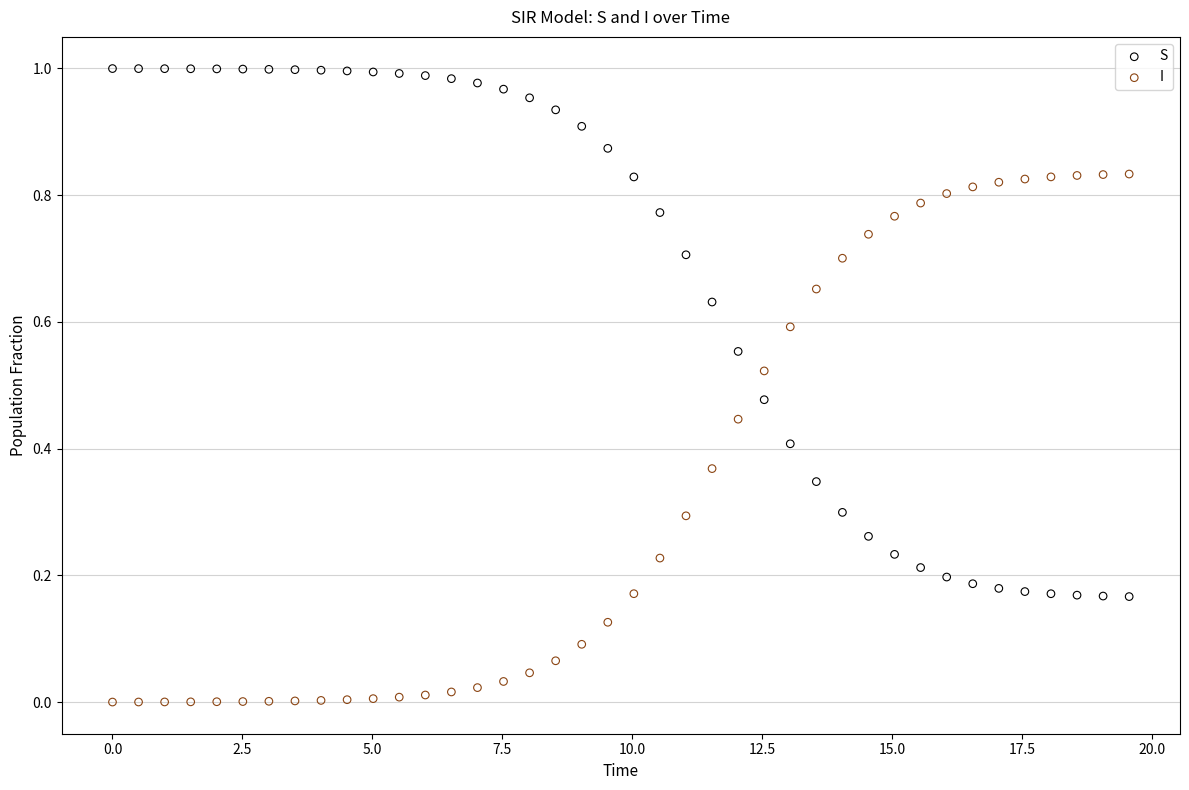

What are all the series names shown in the legend?

S, I